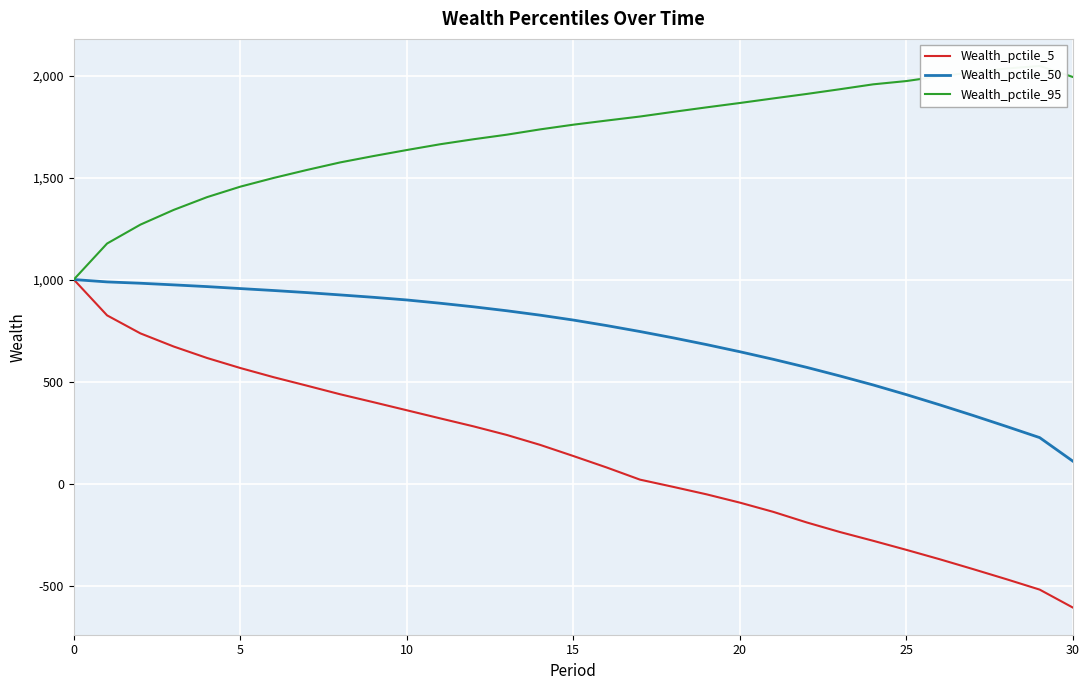

Reading left to right, transcribe all the data shown in this chart.

Wealth_pctile_5: 1000.0	824.4	736.1	671.6	615.5	566.3	521.3	479.7	437.5	398.7	359.1	319.5	280.4	238.2	189.6	134.8	78.6	19.1	-16.4	-53.0	-93.7	-138.8	-190.4	-237.6	-280.7	-325.2	-371.2	-419.5	-468.9	-520.0	-608.4
Wealth_pctile_50: 1000.0	988.4	981.9	973.8	965.4	955.8	946.3	936.0	924.6	912.9	899.8	883.9	866.4	847.0	825.4	801.4	774.3	745.1	714.1	681.0	646.0	609.0	569.7	527.4	483.3	435.7	385.6	333.7	280.0	225.0	109.1
Wealth_pctile_95: 1000.0	1176.6	1269.2	1341.4	1403.9	1455.3	1498.0	1537.3	1574.3	1605.4	1635.0	1663.2	1687.7	1710.1	1736.1	1759.1	1779.4	1799.1	1822.0	1844.1	1865.5	1887.8	1909.7	1932.9	1956.9	1973.1	1996.6	2016.2	2034.5	2046.9	1992.7